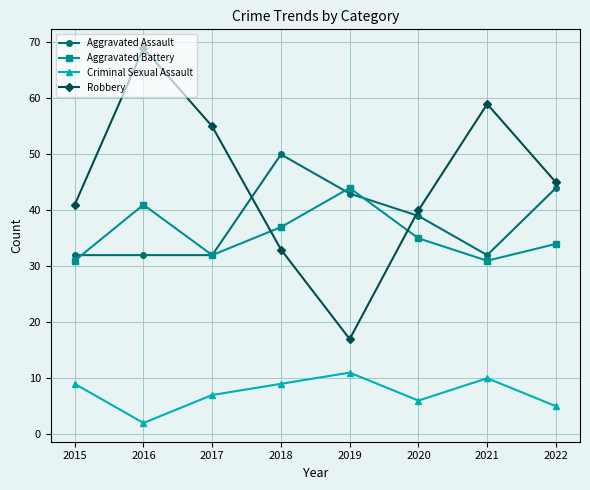

Is the value of Aggravated Battery at 2017 greater than the value of Criminal Sexual Assault at 2016?

Yes